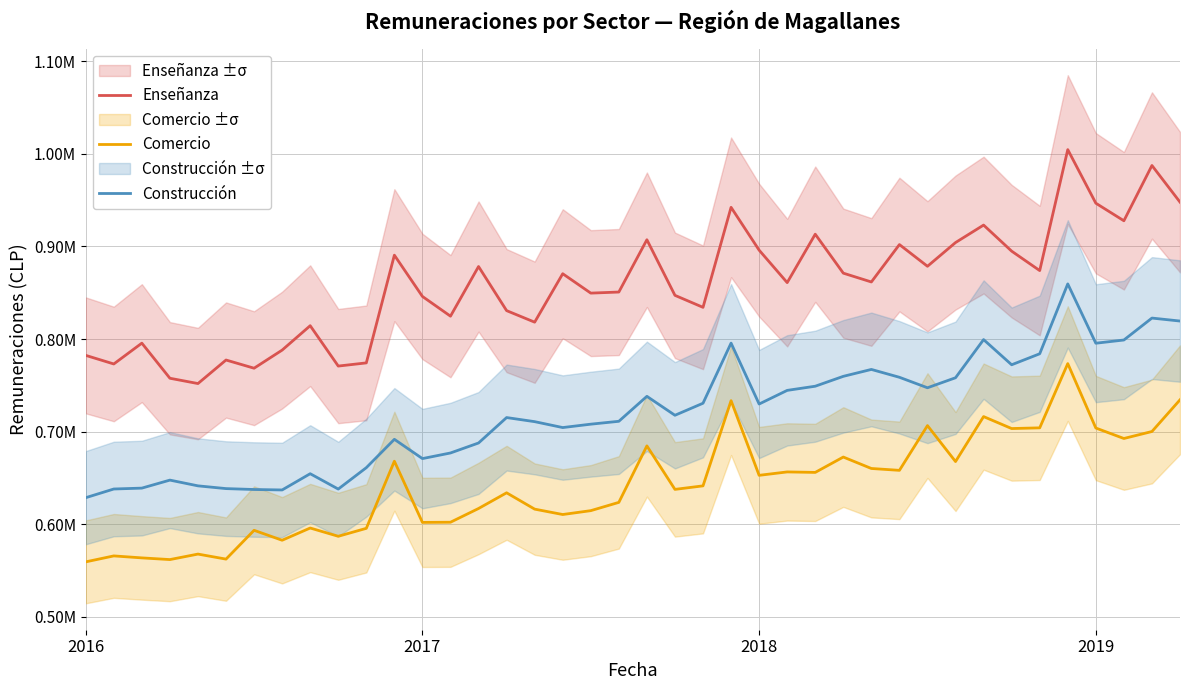

Reading left to right, transcribe all the data shown in this chart.

Enseñanza: 782416	773138	795614	757719	751990	777401	768561	788103	814451	770870	774298	890615	846046	824742	878345	830726	818266	870564	849631	850802	907250	847226	834281	942255	896026	860972	913249	871182	861677	902056	878612	904232	923091	894949	873977	1004576	946715	927747	987433	947896
Comercio: 559472	565898	563765	561938	567869	562438	593539	582807	596016	587087	595667	668140	602083	602263	617092	634037	616410	610590	614762	623705	684691	637726	641530	733495	652898	656578	656058	672641	660293	658281	706588	667772	716320	703410	704166	773530	703972	692679	700212	734422
Construcción: 628755	638135	639093	647739	641540	638572	637589	637104	654644	638062	661159	691781	670971	677042	687820	715277	710854	704476	708133	711240	738188	717740	730746	795647	729884	744614	749114	759780	767235	758758	747434	758251	799442	772271	784142	859586	795536	799013	822694	819486